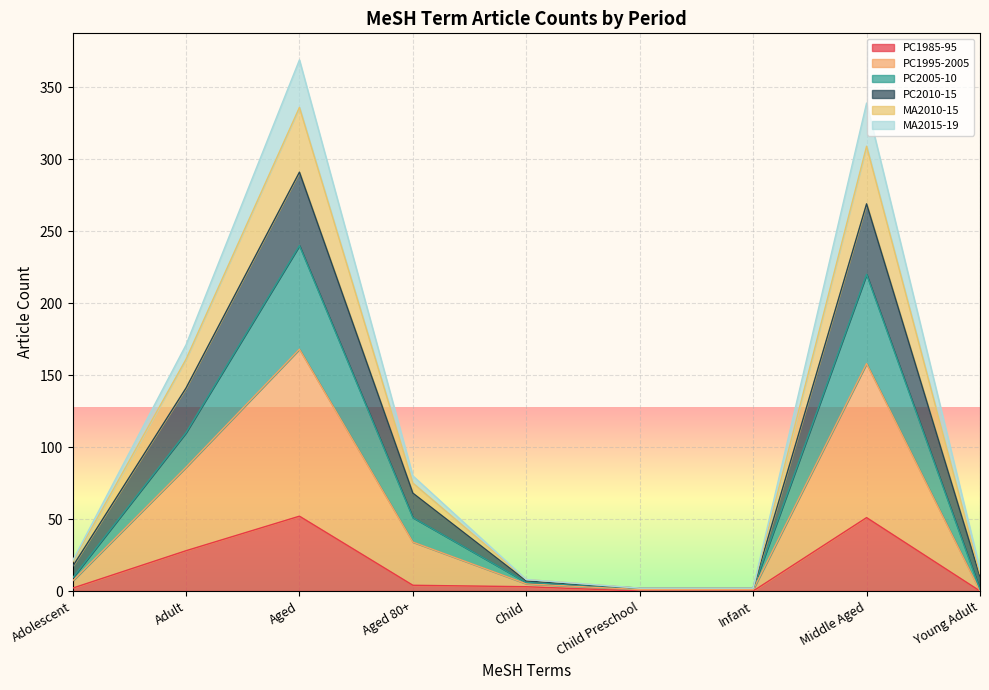

At which category does PC1995-2005 reach its first local peak?

Aged